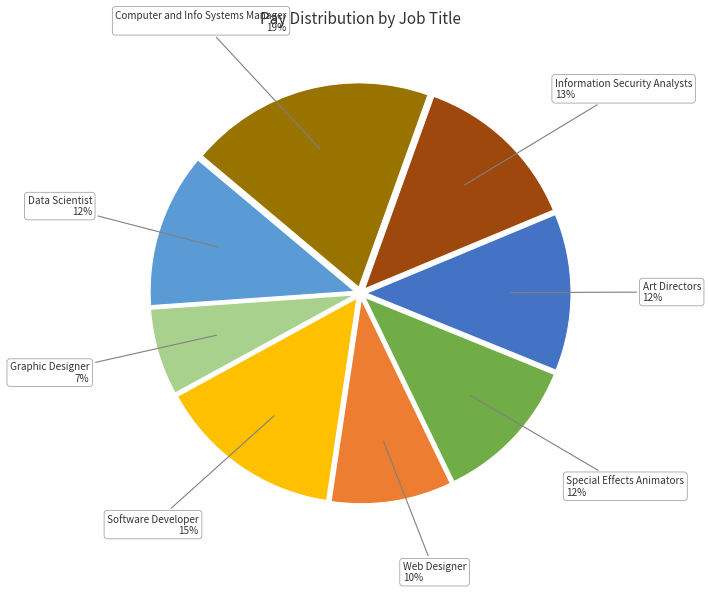

Does any single category account for the majority?

No